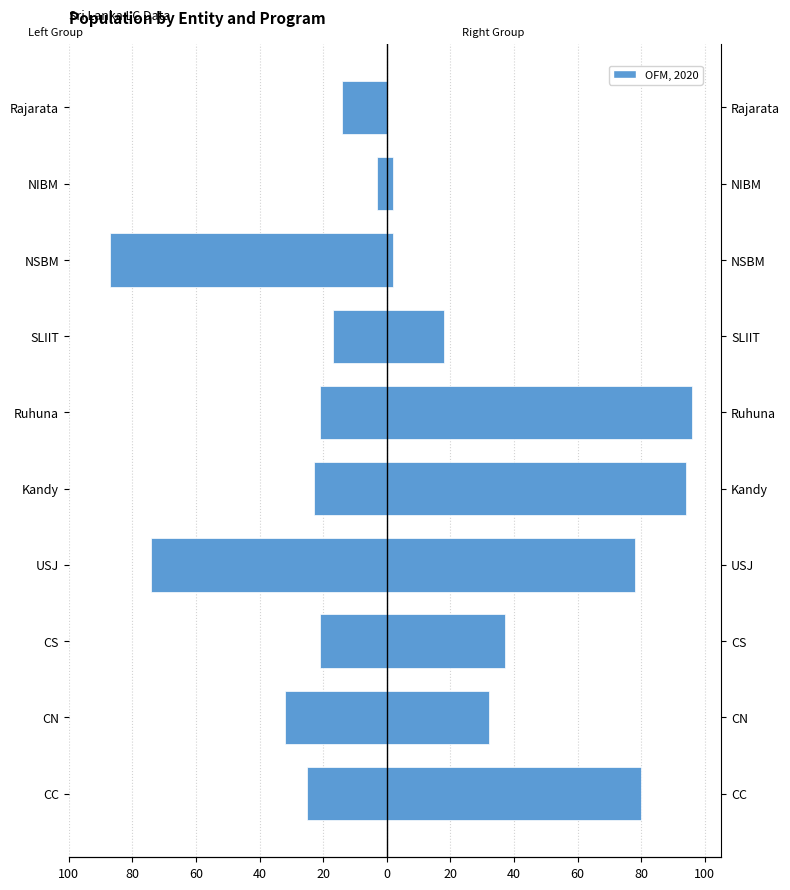

Reading right to left, list all the values displayed in this chart.

Left Group (oGV+oGTa+oGTe): -14	-3	-87	-17	-21	-23	-74	-21	-32	-25
Right Group (APL+iGV+iGTa): 0	2	2	18	96	94	78	37	32	80